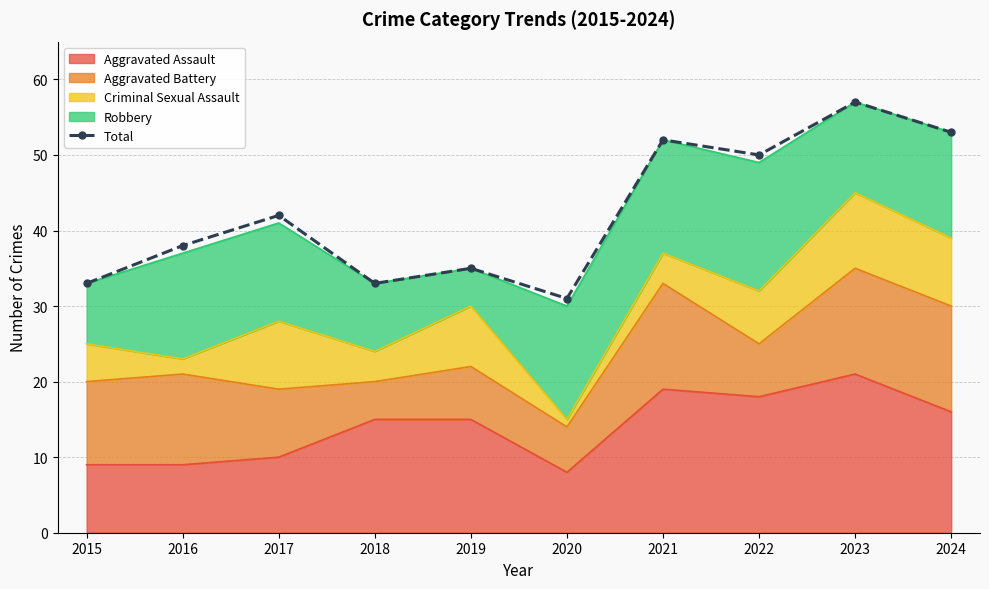

Reading left to right, extract all data points from this chart.

33	38	42	33	35	31	52	50	57	53